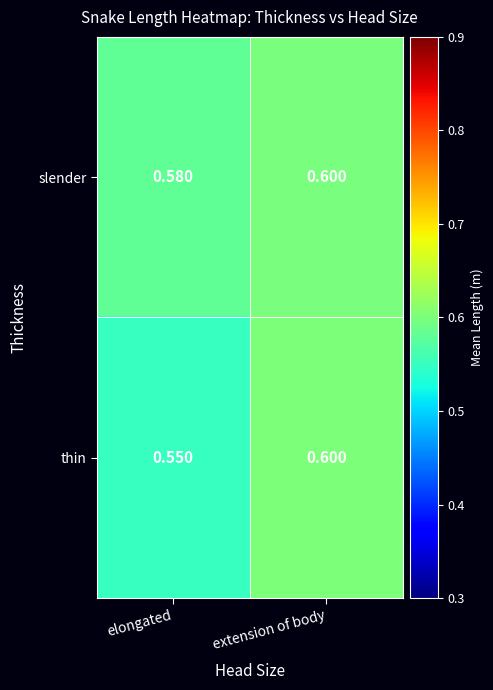

At which category is the sum across all series the highest?

extension of body